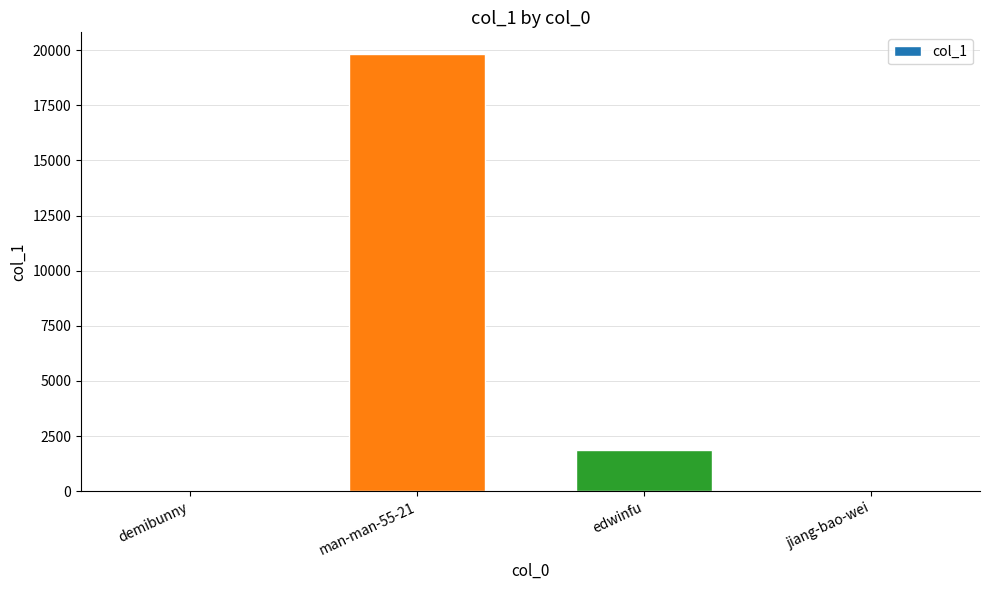

What is the sum of all values?

21774